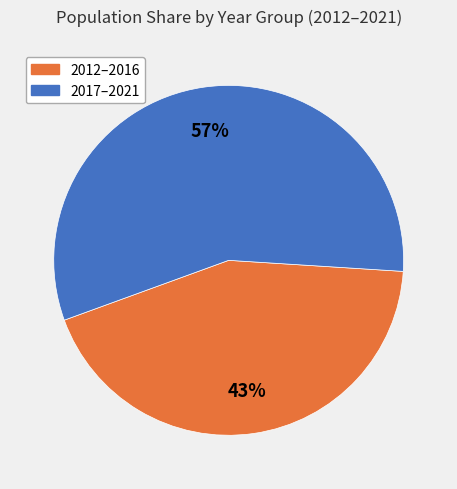

To the nearest percent, what is the average slice percentage?

50%